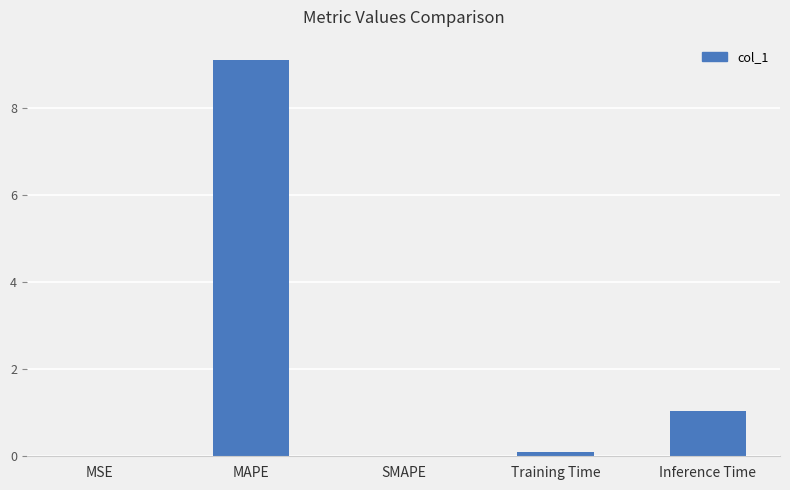

How many distinct data groups are displayed?

1